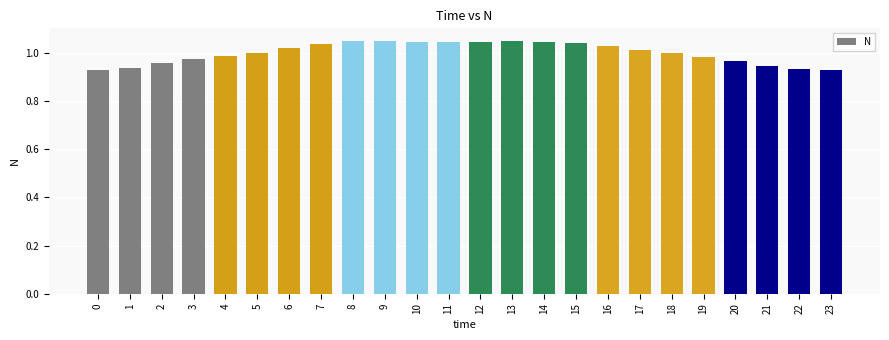

True or false: the data shows 1.0 at 10.

True